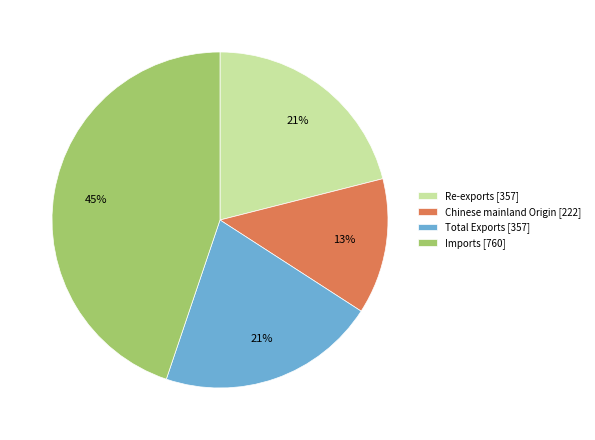

Does any single category account for the majority?

No